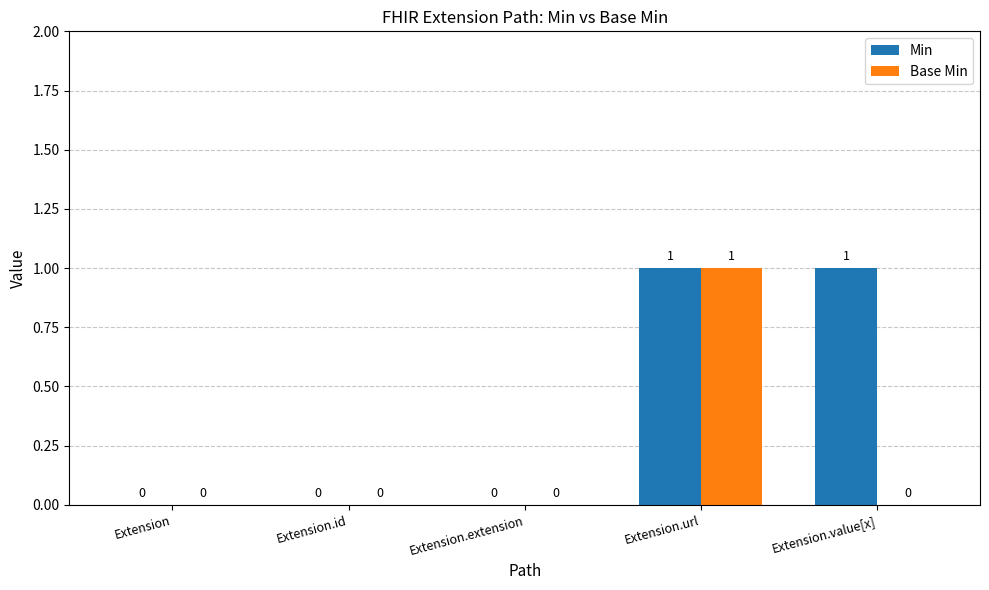

At which label does Base Min reach its peak?

Extension.url